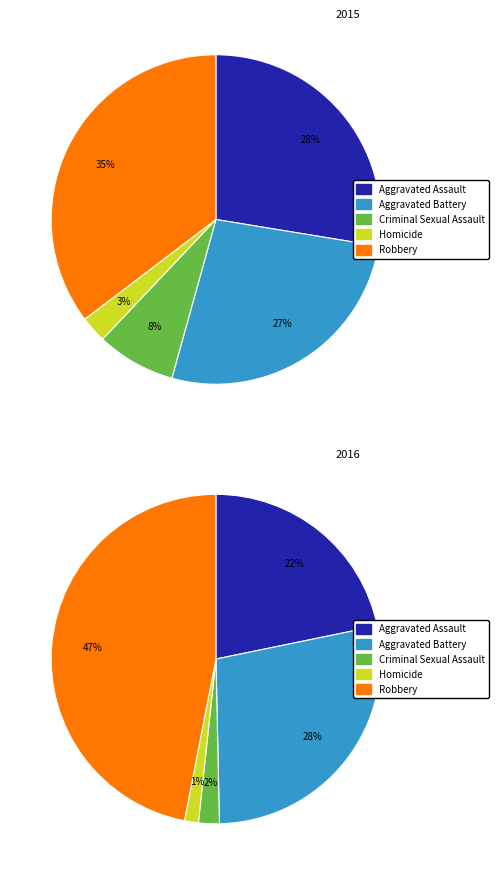

What is the smallest slice in the pie chart?

Homicide